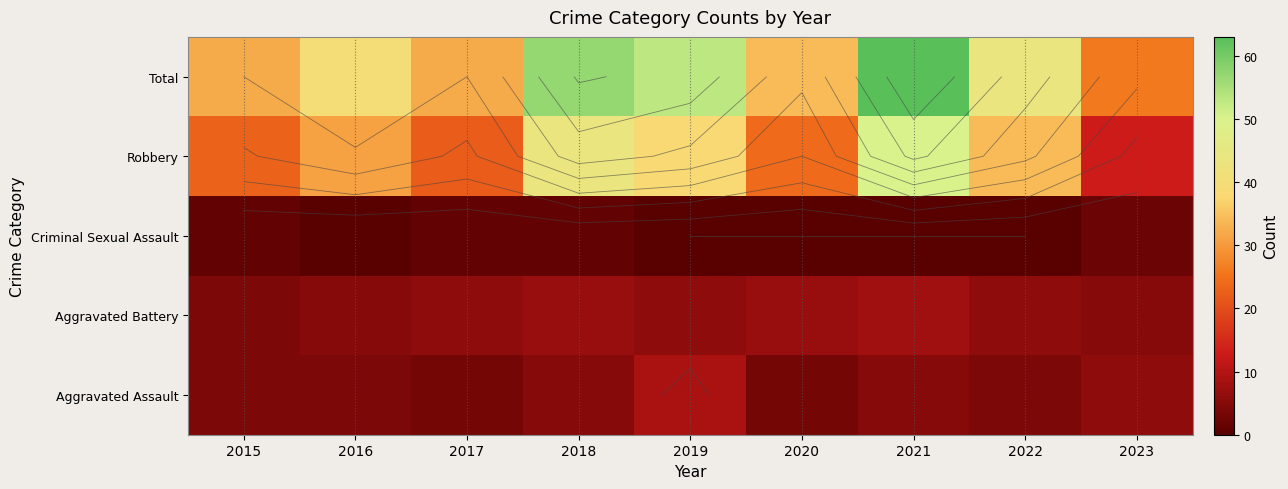

List the labels in order of Total value, smallest first.

2023, 2015, 2017, 2020, 2016, 2022, 2019, 2018, 2021